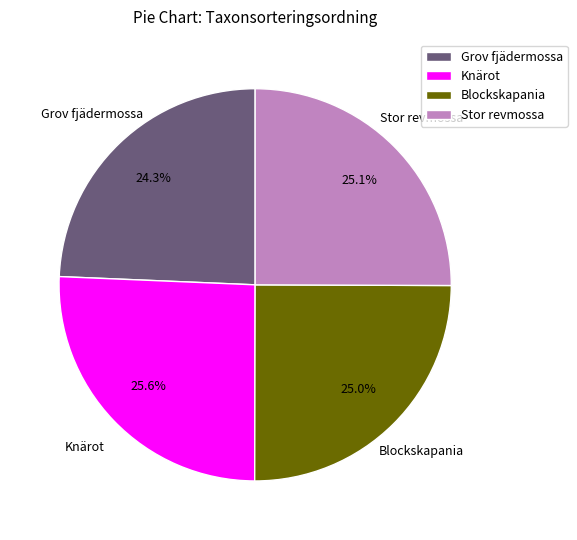

How many slices are in this pie chart?

4